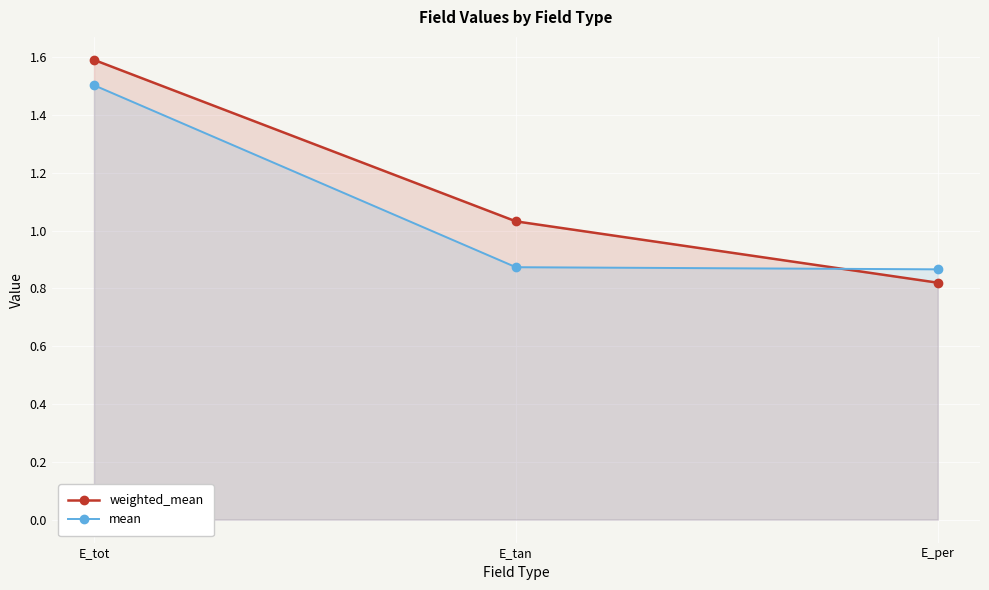

What are all the series names shown in the legend?

weighted_mean, mean